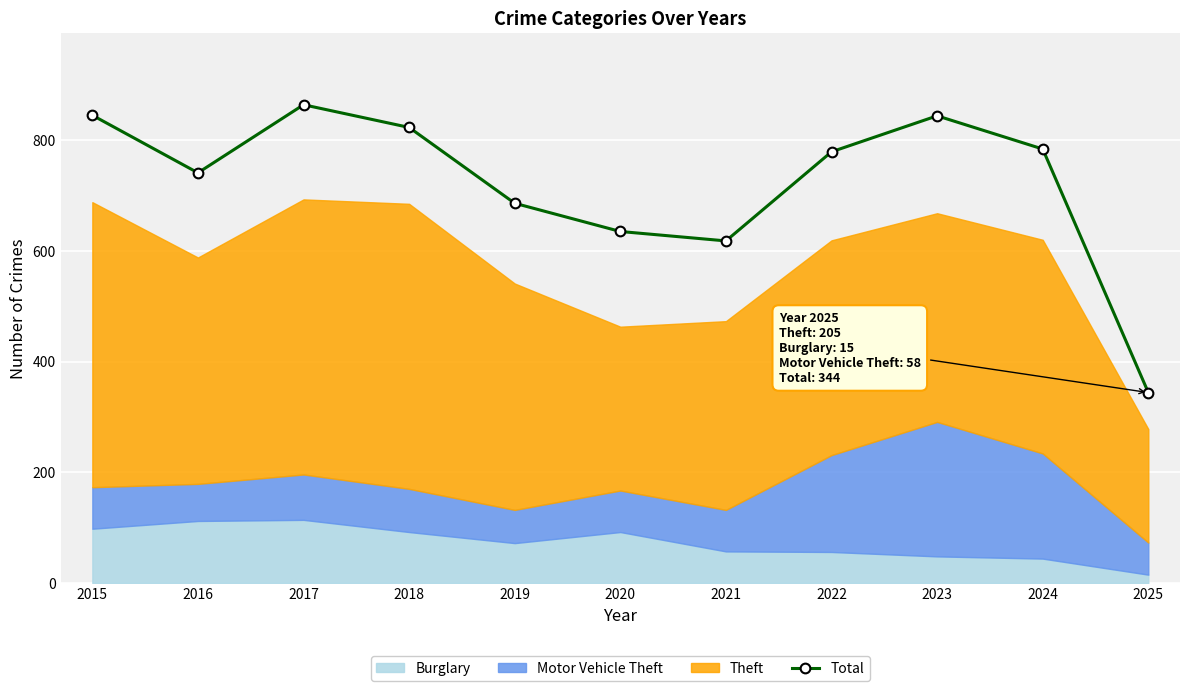

What is the value of the 7th point from the left?

618